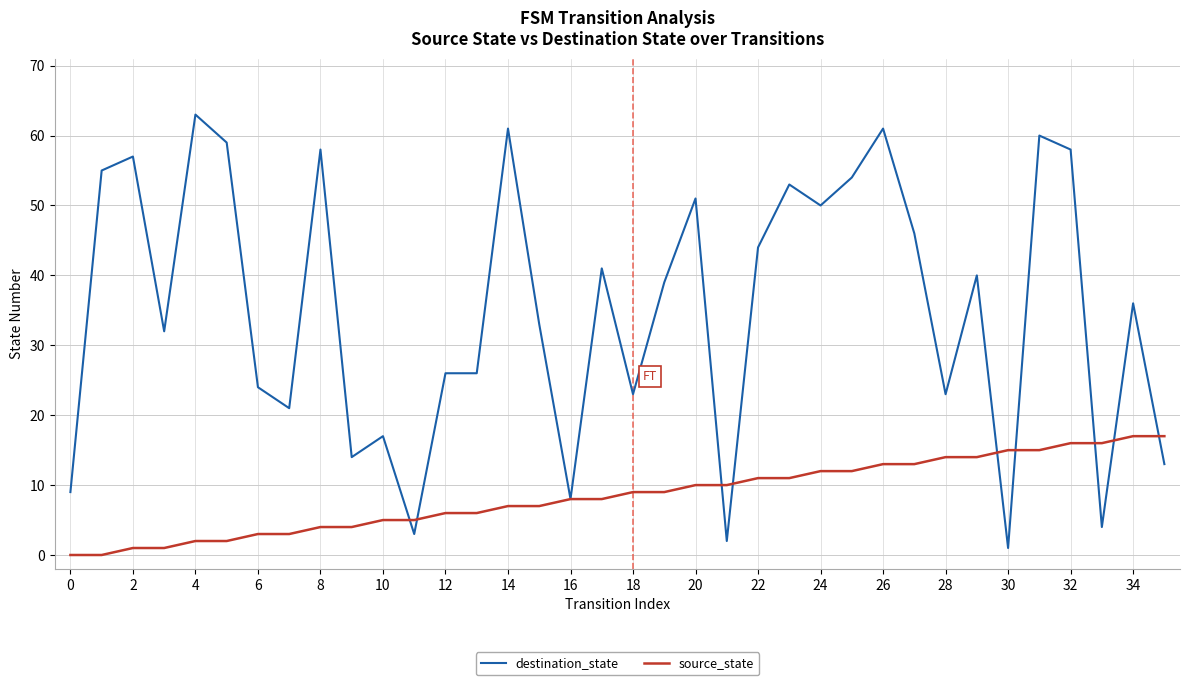

Which series has the largest range (max minus min)?

destination_state